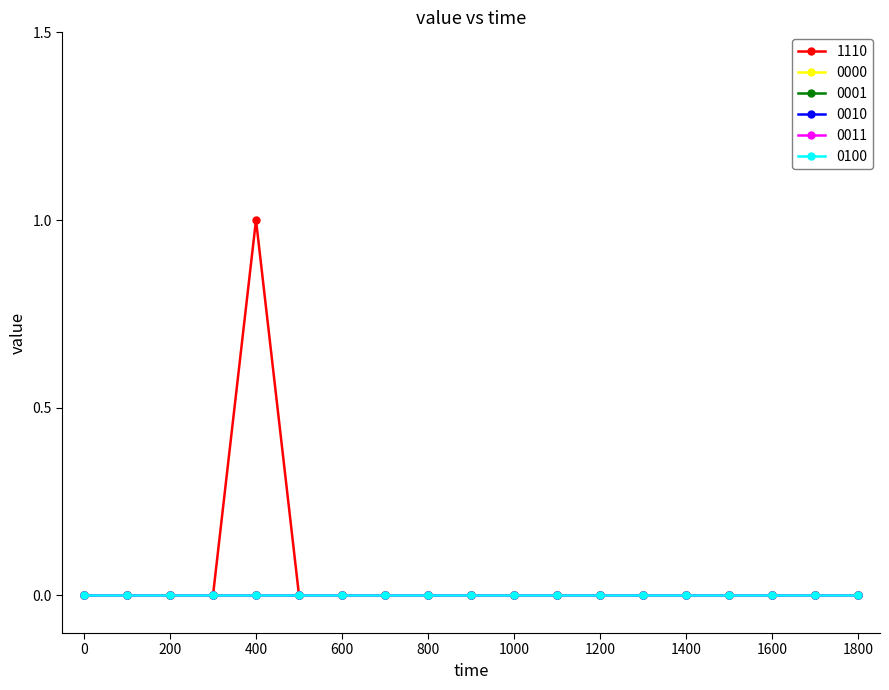

At how many categories does at least one series exceed 0?

1